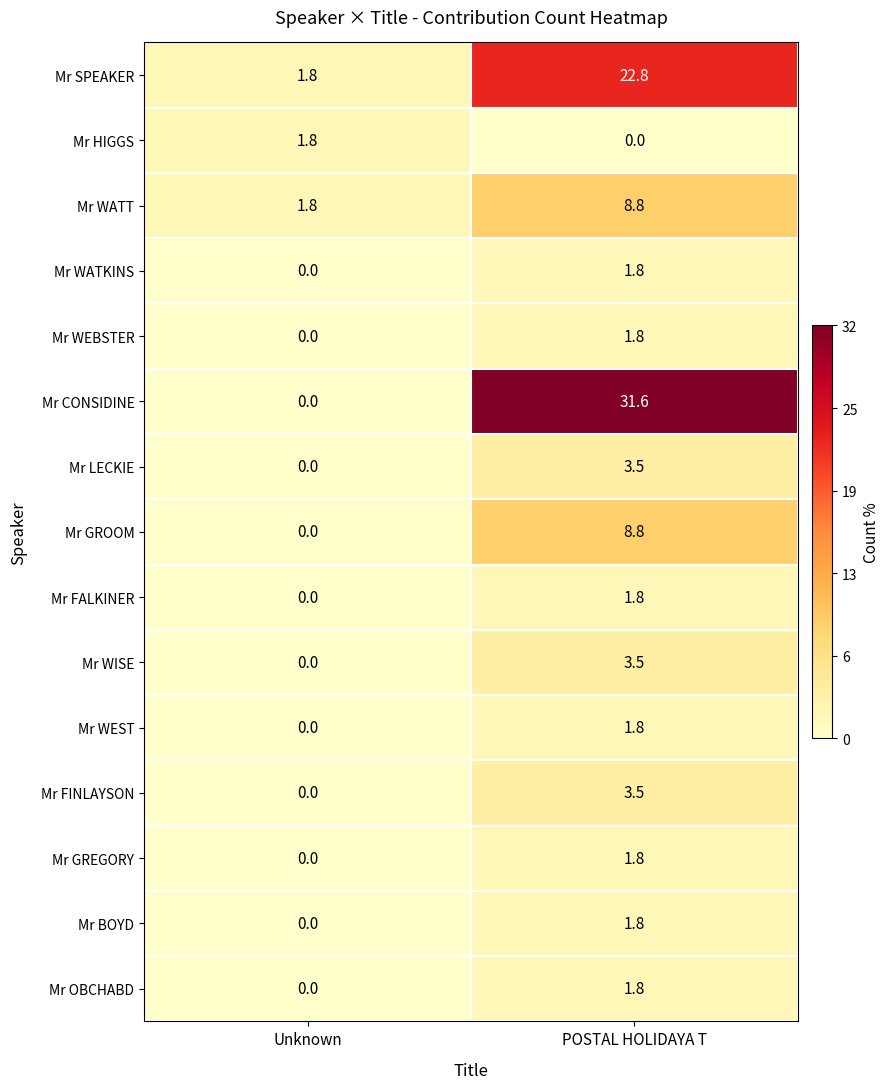

What is the maximum value for Mr OBCHABD?

1.8